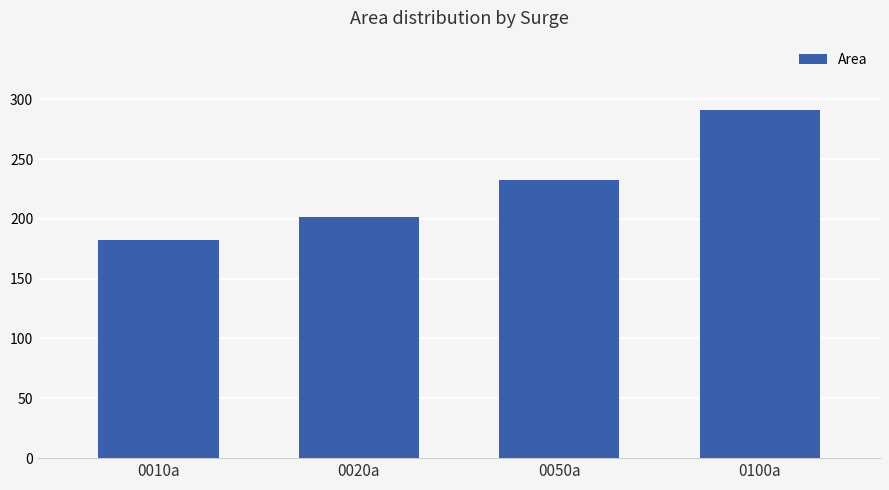

Does the chart contain stacked bars?

No